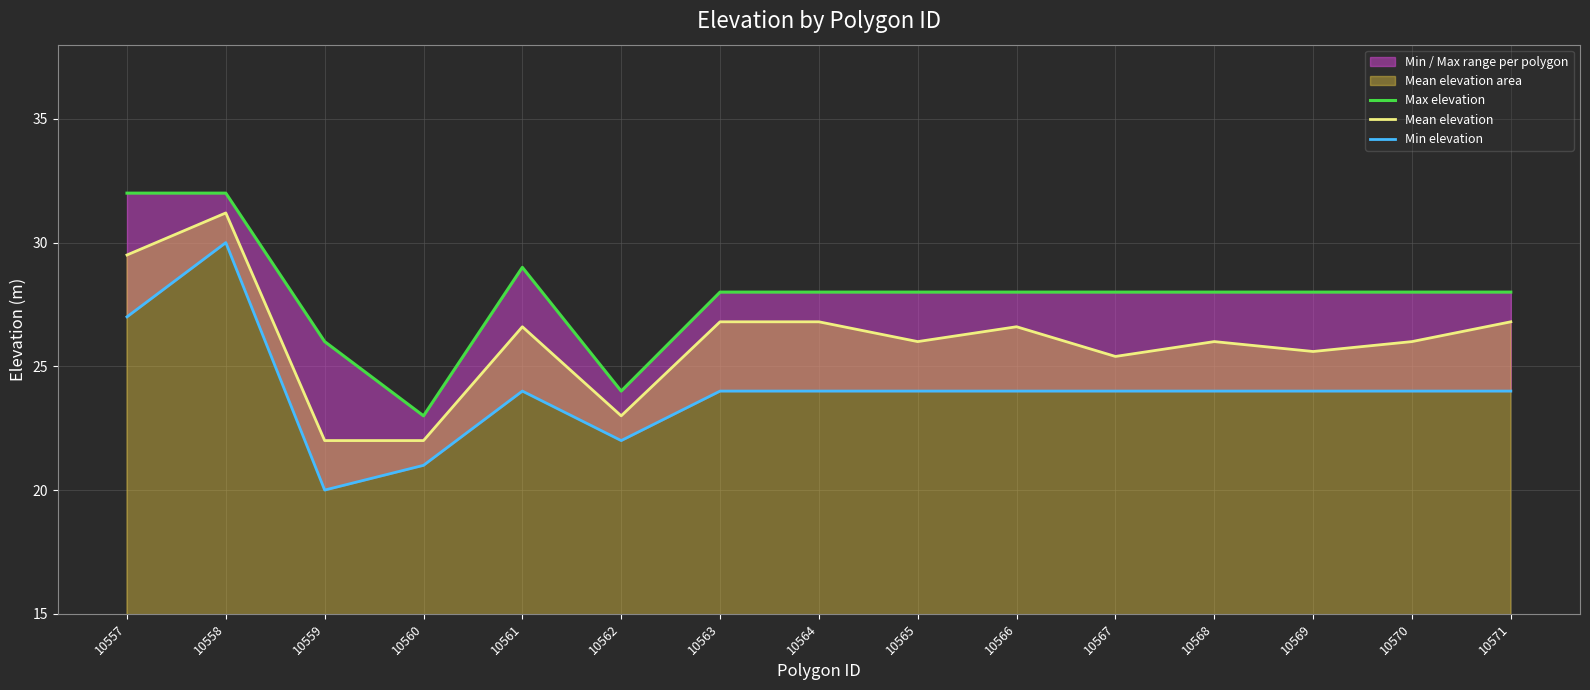

Which has a higher value, 10562 or 10559?

10559